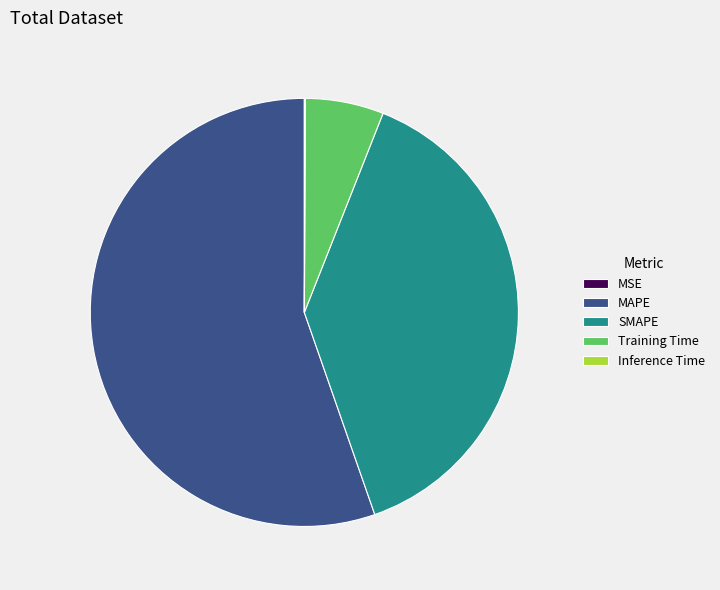

Is there any slice that represents more than half of the pie?

Yes